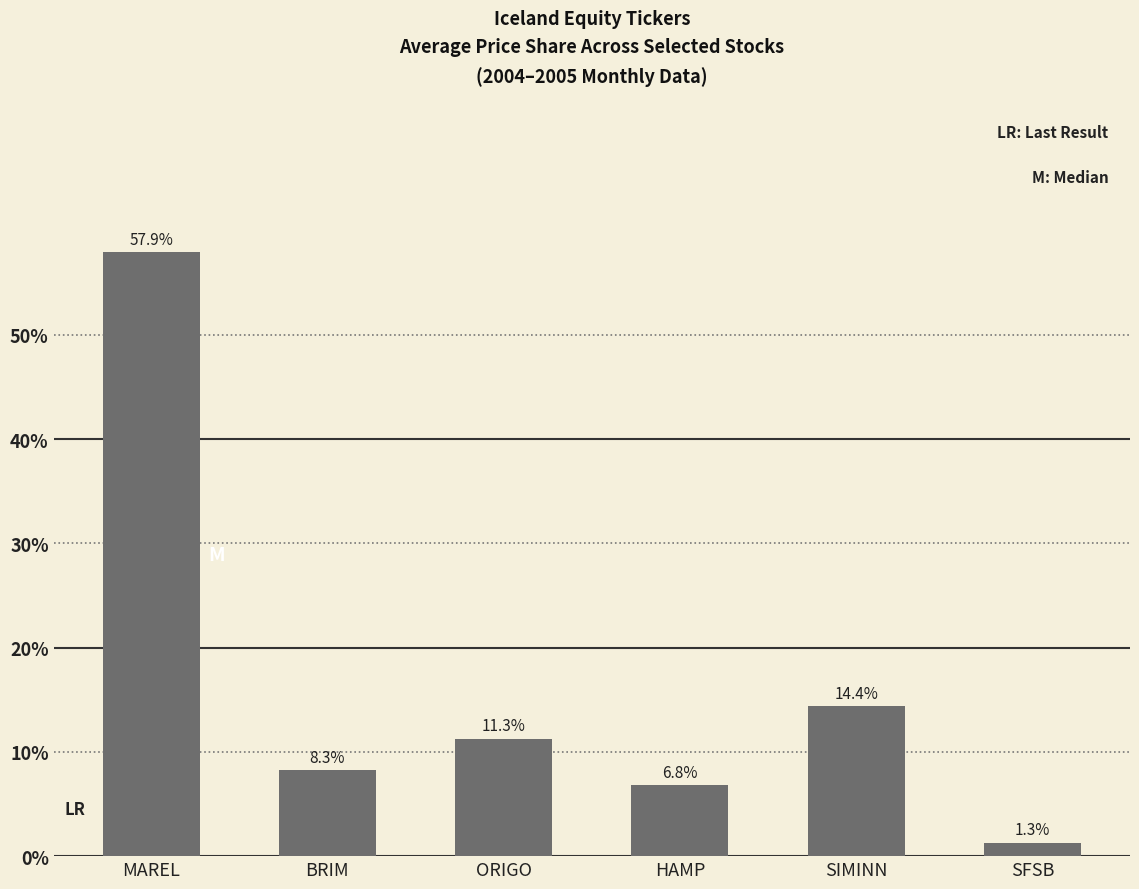

What position from the right is MAREL?

6